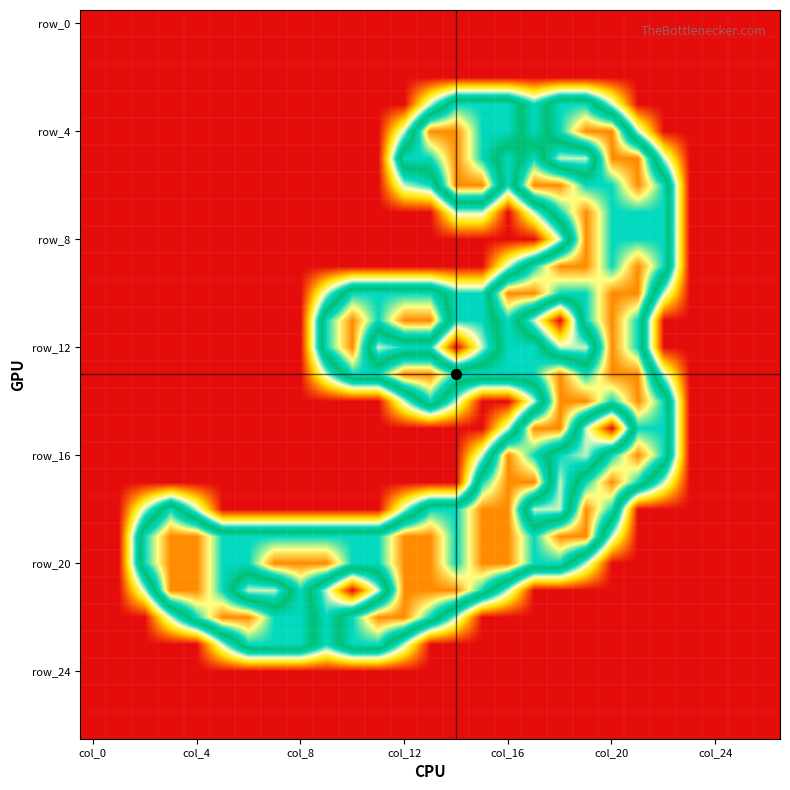

Which label corresponds to the smallest value in the chart?

col_0